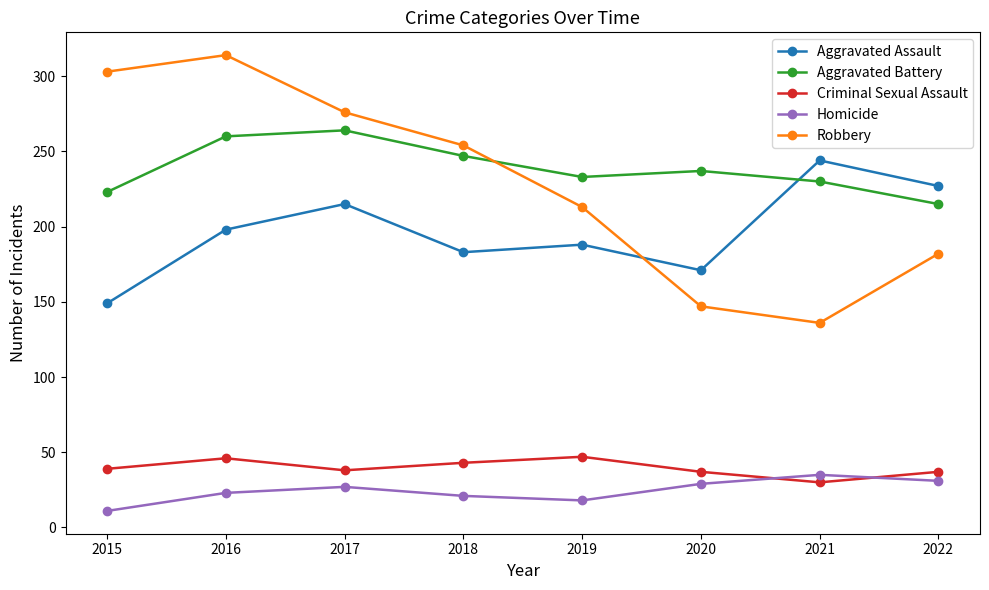

How many times do Homicide and Criminal Sexual Assault cross each other?

2